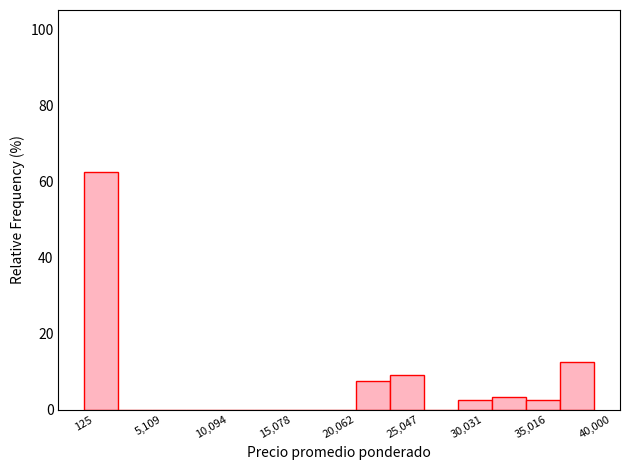

Reading left to right, list every bar in this chart as the range it spans on the x-axis followed by its height. Neither the bar edges nor the heights are printed on the chart, so give them approximately, as read against the axes.

0 to 3000: 62
3000 to 5500: 0
5500 to 8000: 0
8000 to 11000: 0
11000 to 13500: 0
13500 to 16000: 0
16000 to 18500: 0
18500 to 21500: 0
21500 to 24000: 8
24000 to 26500: 10
26500 to 29500: 0
29500 to 32000: 2
32000 to 34500: 4
34500 to 37500: 2
37500 to 40000: 12